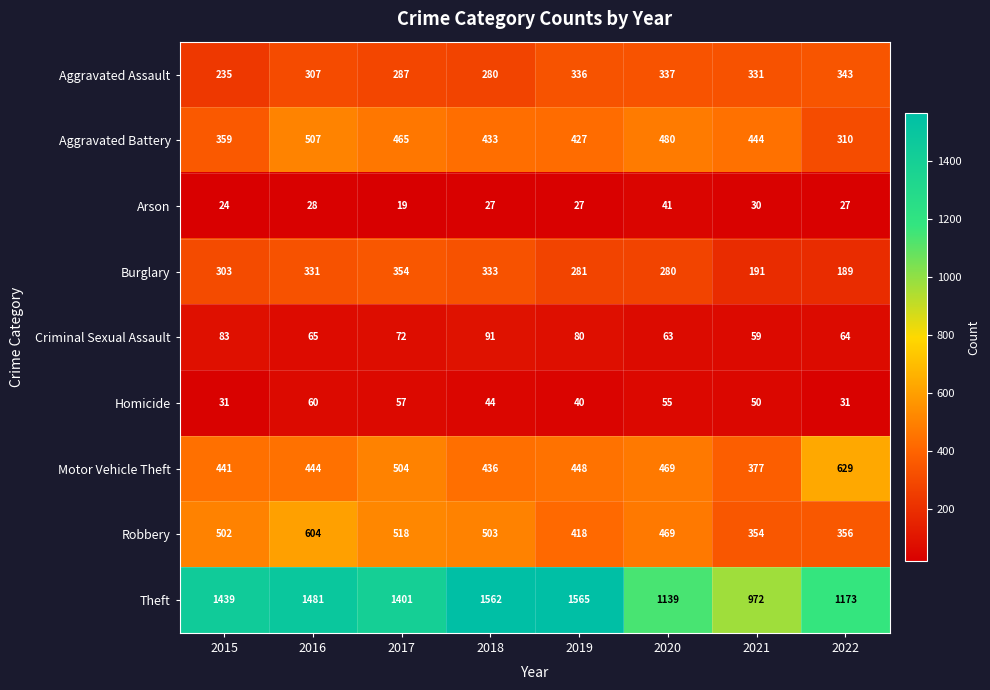

True or false: Aggravated Battery has a value of 433 at 2018.

True